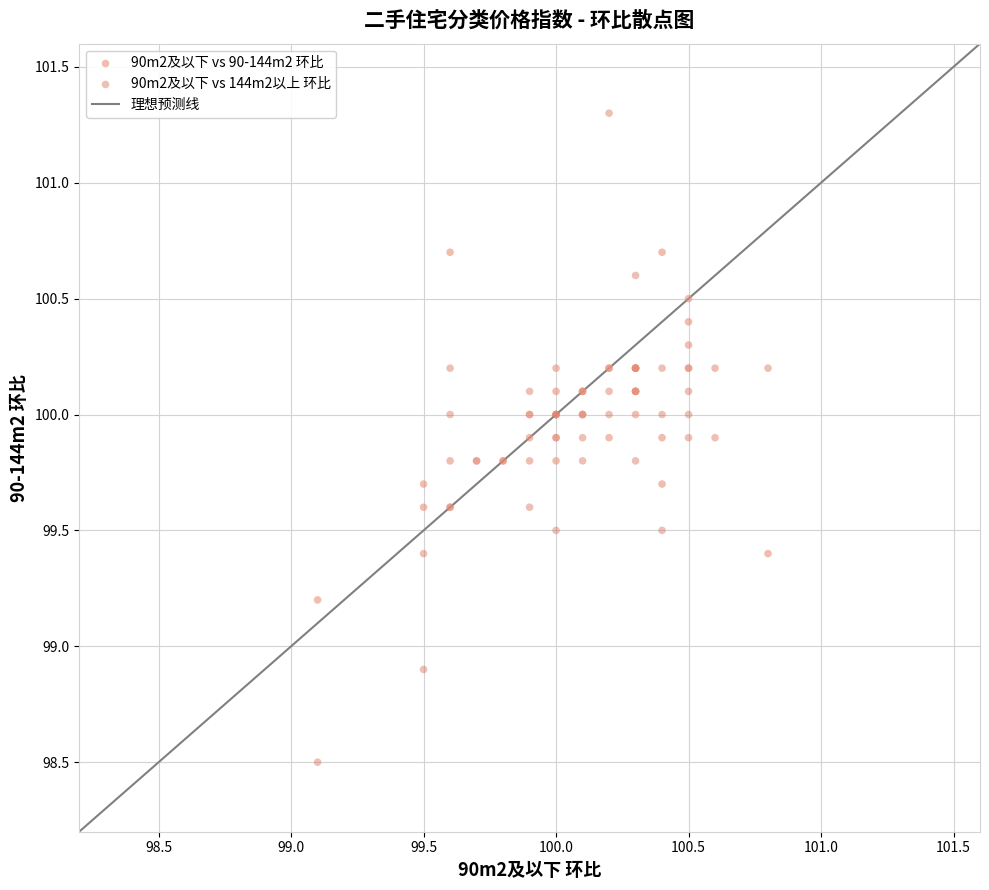

Which series has the widest spread of Y values?

90m2及以下 vs 144m2以上 环比